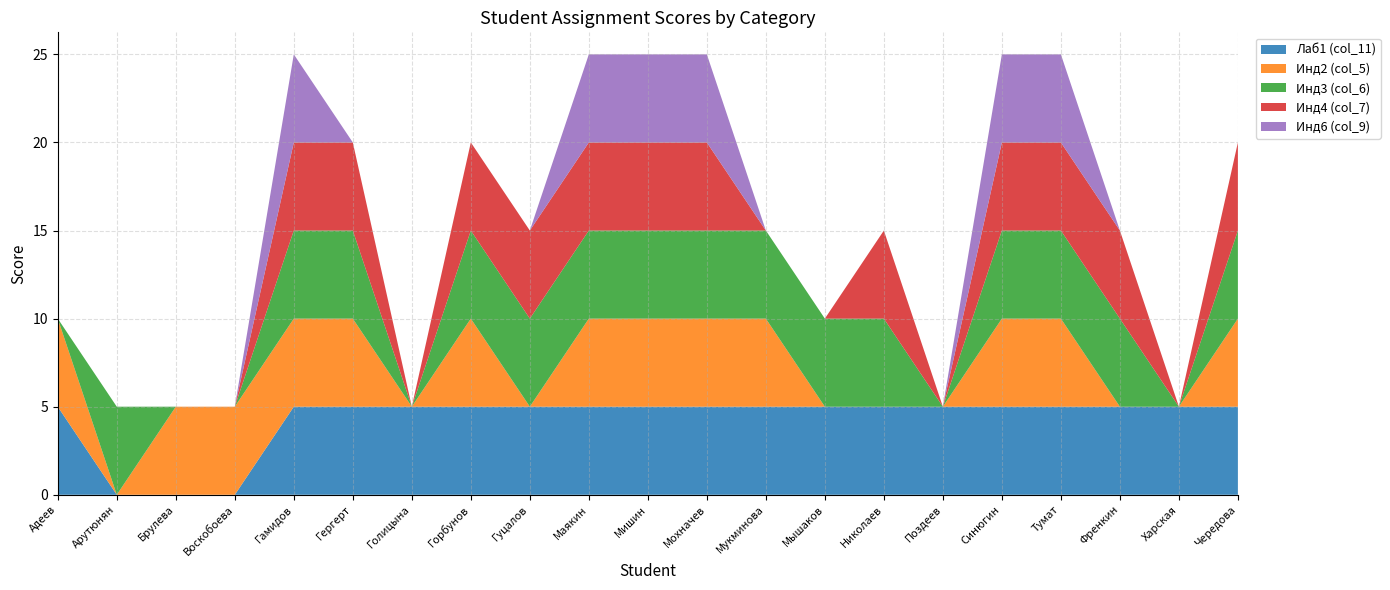

Reading left to right, list all the values displayed in this chart.

Лаб1 (col_11): 5	0	0	0	5	5	5	5	5	5	5	5	5	5	5	5	5	5	5	5	5
Инд2 (col_5): 5	0	5	5	5	5	0	5	0	5	5	5	5	0	0	0	5	5	0	0	5
Инд3 (col_6): 0	5	0	0	5	5	0	5	5	5	5	5	5	5	5	0	5	5	5	0	5
Инд4 (col_7): 0	0	0	0	5	5	0	5	5	5	5	5	0	0	5	0	5	5	5	0	5
Инд6 (col_9): 0	0	0	0	5	0	0	0	0	5	5	5	0	0	0	0	5	5	0	0	0